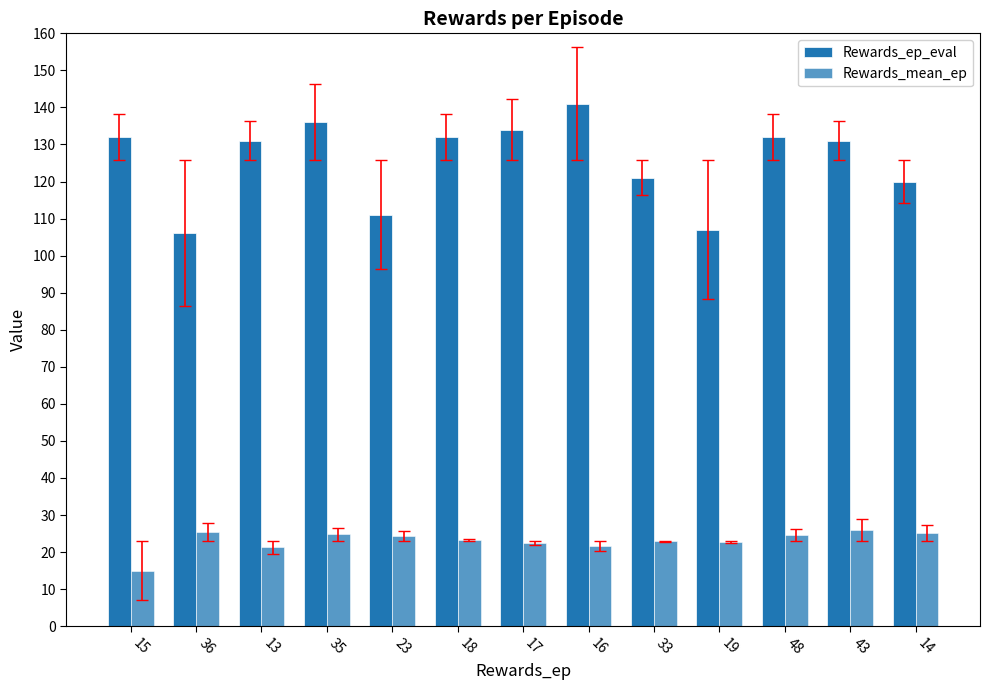

How many bars are there in total?

26